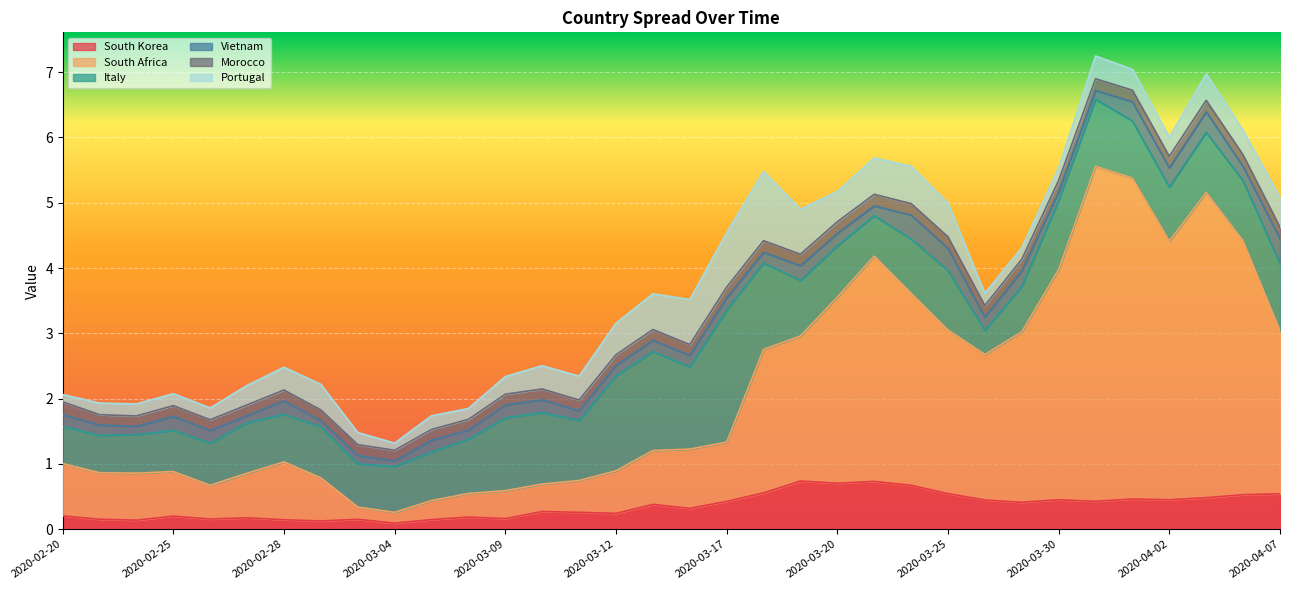

What is the label of the 30th point from the left?

2020-04-01